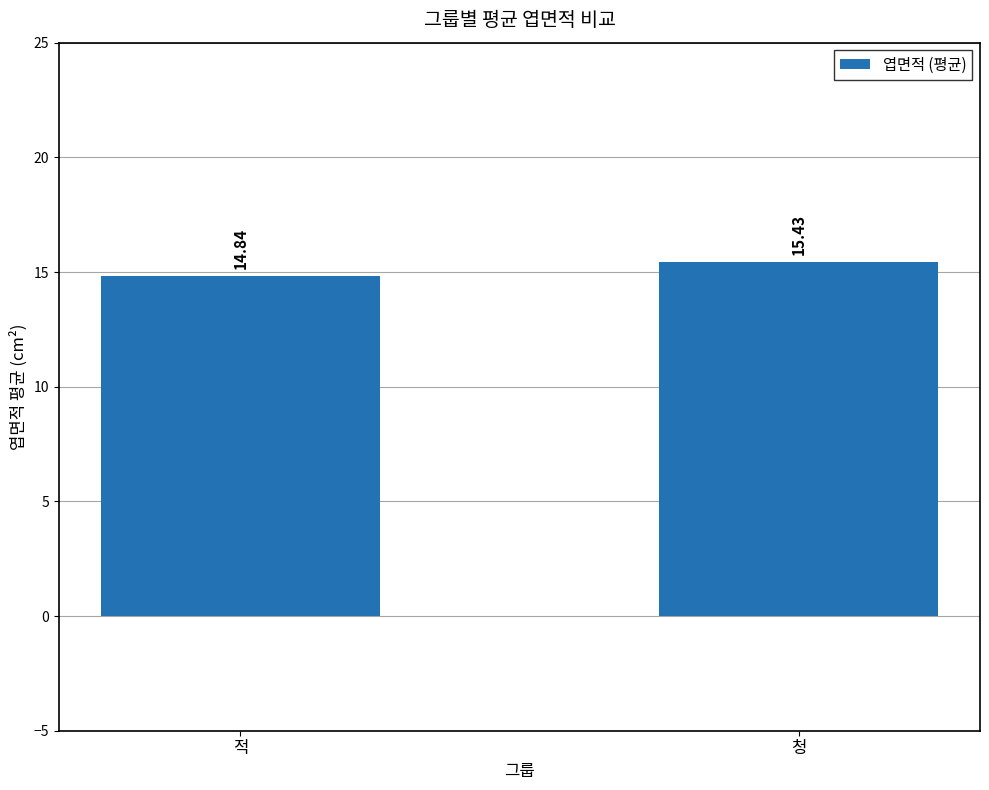

Is it true that the value at 청 is 15.4?

True